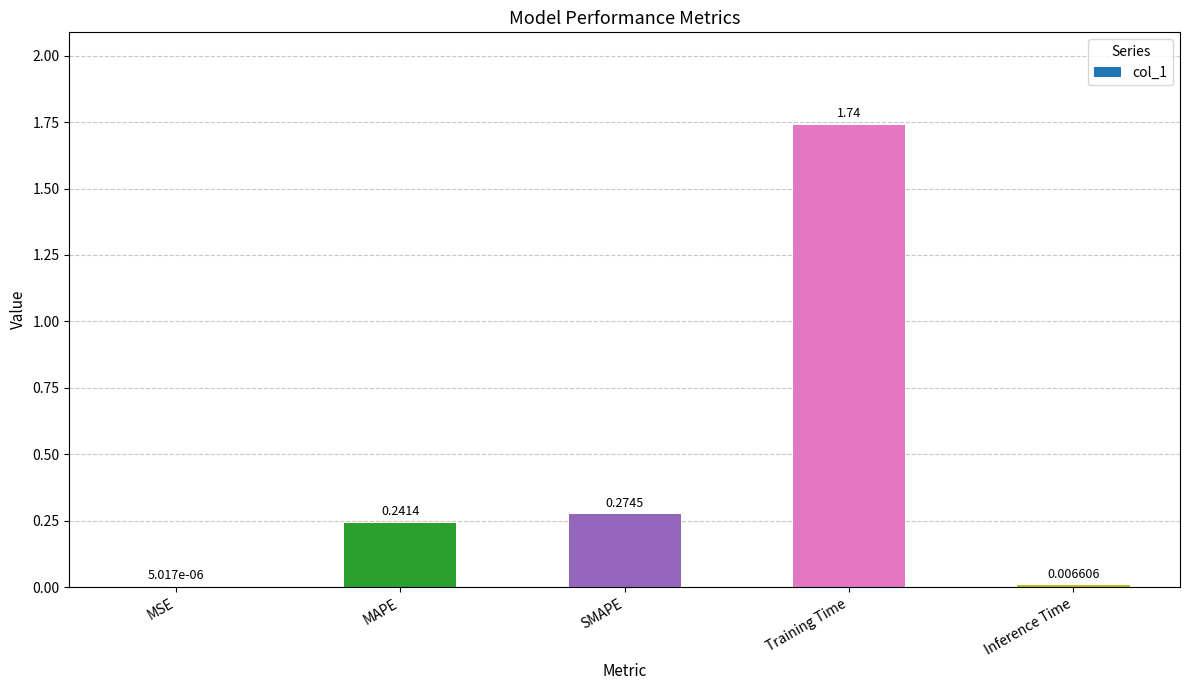

Between Training Time and MAPE, which is larger?

Training Time